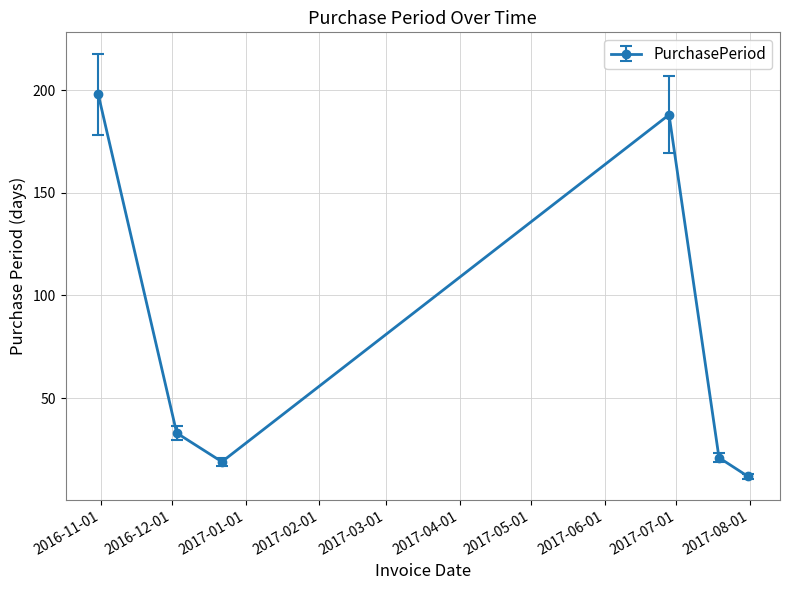

What is the minimum value shown in the chart?

12